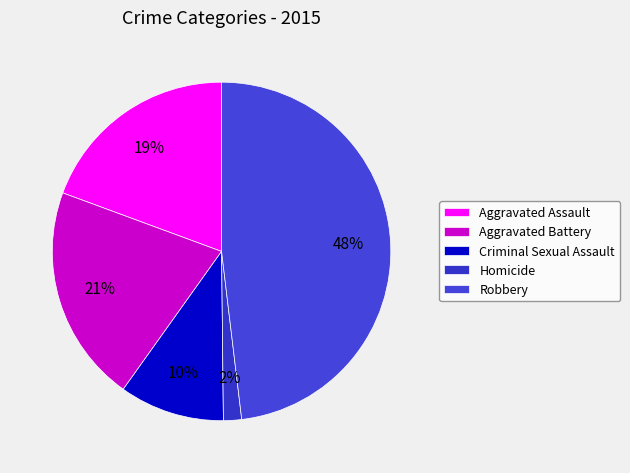

Is the sum of Aggravated Battery and Homicide greater than half?

No